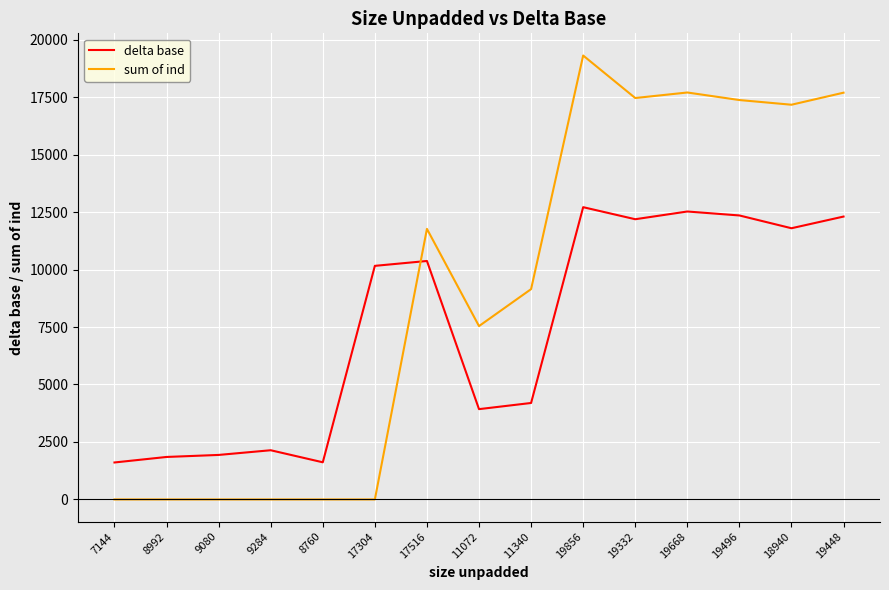

At 19668, list the series in order from largest to smallest.

sum of ind, delta base